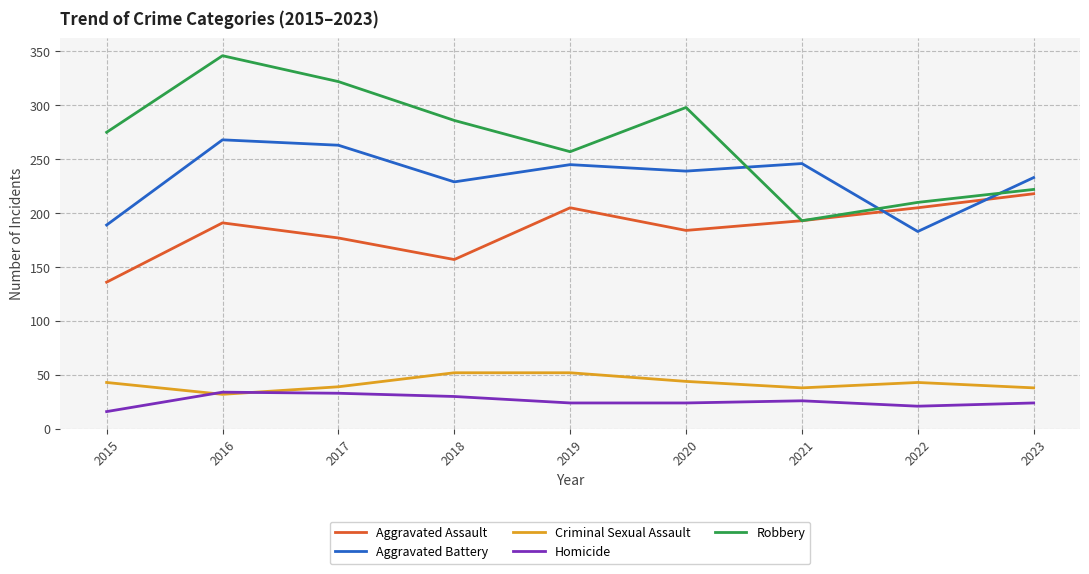

At 2015, list the series in order from smallest to largest.

Homicide, Criminal Sexual Assault, Aggravated Assault, Aggravated Battery, Robbery